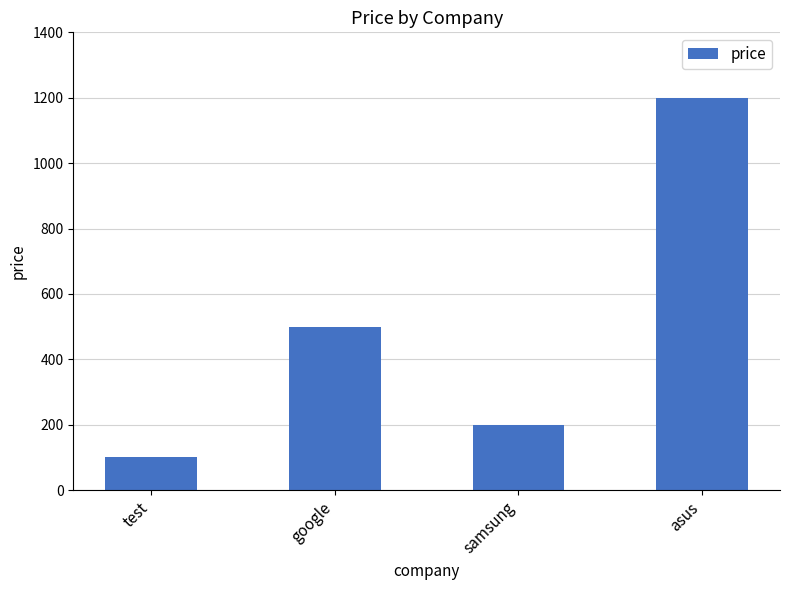

At which label is the value closest to 650?

google